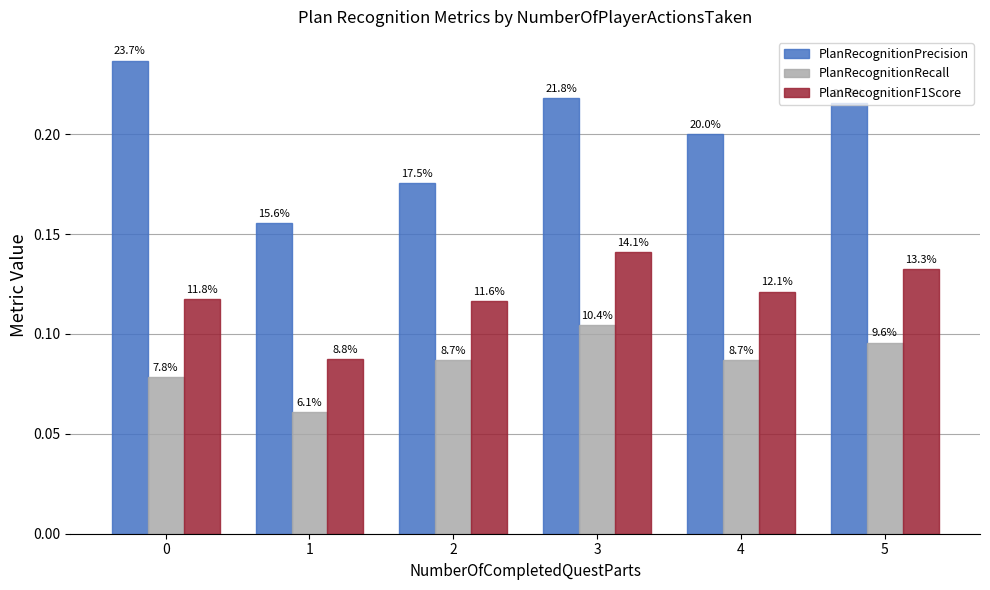

At 3, list the series in order from largest to smallest.

PlanRecognitionPrecision, PlanRecognitionF1Score, PlanRecognitionRecall